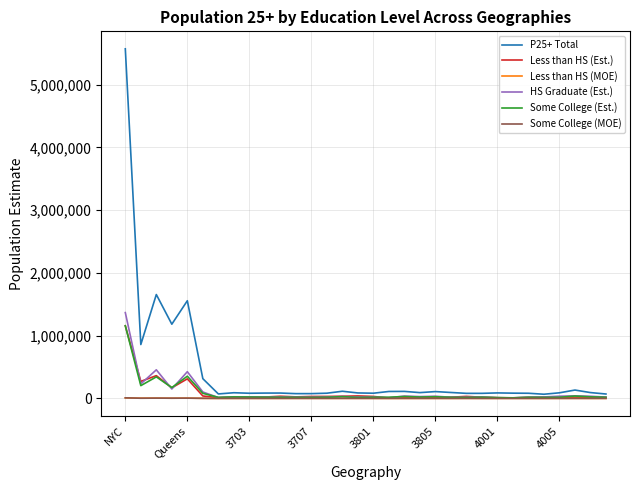

What is the difference between the maximum and second lowest values in the Some College (MOE) series?

8784